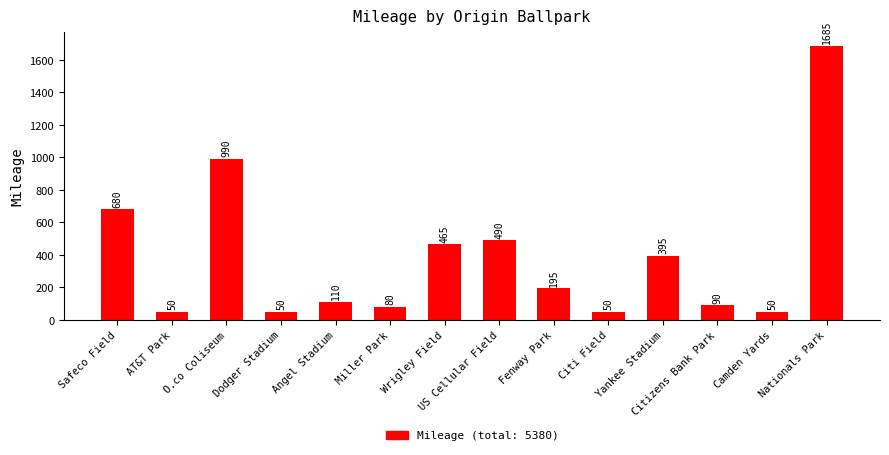

The value at Wrigley Field is 465. True or false?

True